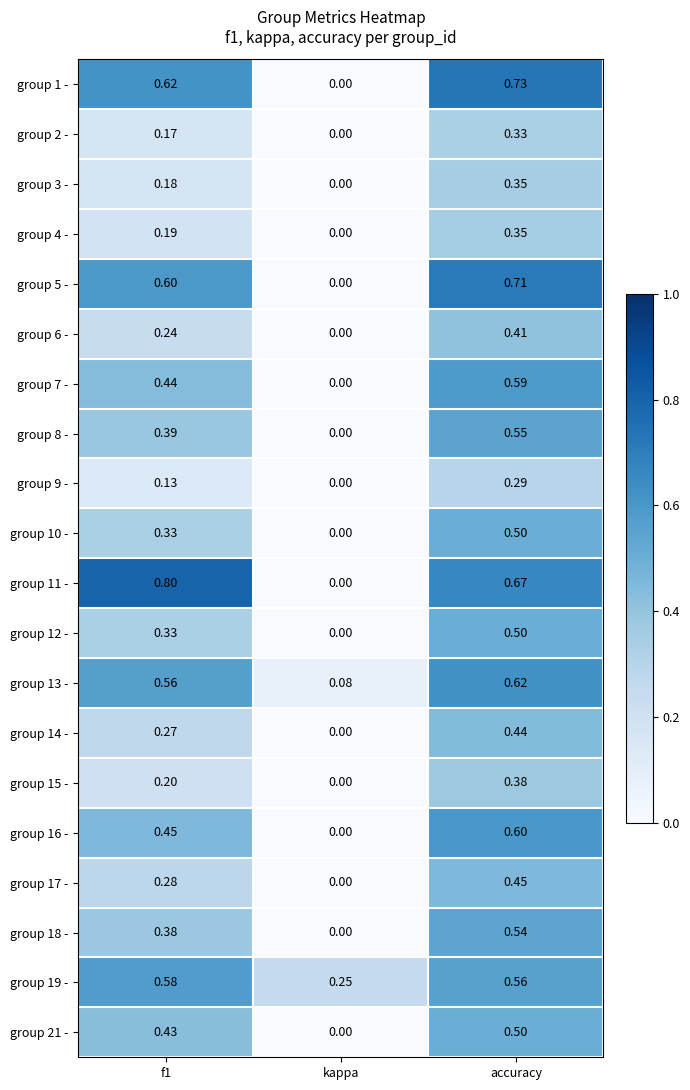

How many series are shown in this chart?

20